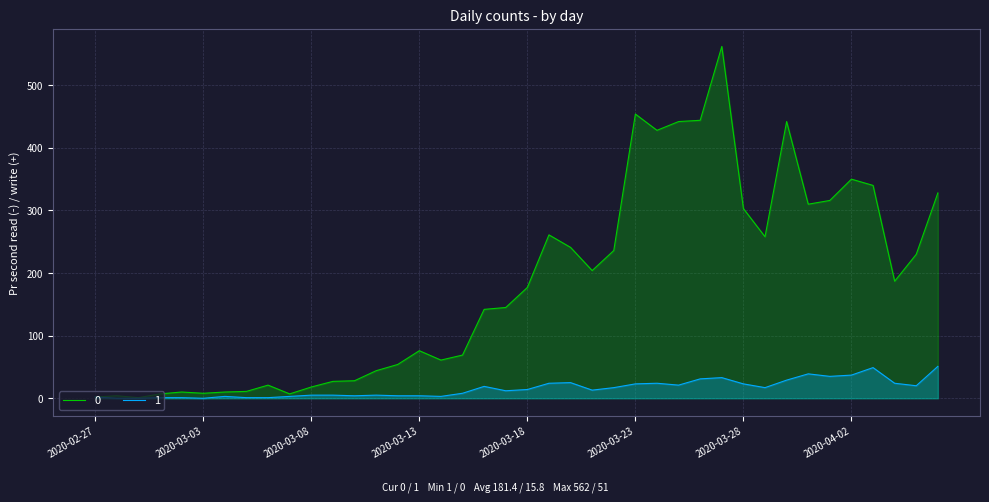

Reading right to left, list all the values displayed in this chart.

0: 2020-04-06=328	2020-04-05=230	2020-04-04=187	2020-04-03=340	2020-04-02=350	2020-04-01=316	2020-03-31=310	2020-03-30=442	2020-03-29=258	2020-03-28=303	2020-03-27=562	2020-03-26=444	2020-03-25=442	2020-03-24=428	2020-03-23=454	2020-03-22=236	2020-03-21=204	2020-03-20=241	2020-03-19=261	2020-03-18=177	2020-03-17=145	2020-03-16=142	2020-03-15=69	2020-03-14=61	2020-03-13=76	2020-03-12=54	2020-03-11=44	2020-03-10=28	2020-03-09=27	2020-03-08=18	2020-03-07=7	2020-03-06=21	2020-03-05=11	2020-03-04=10	2020-03-03=8	2020-03-02=10	2020-03-01=7	2020-02-29=1	2020-02-28=4	2020-02-27=2
1: 2020-04-06=51	2020-04-05=20	2020-04-04=24	2020-04-03=49	2020-04-02=37	2020-04-01=35	2020-03-31=39	2020-03-30=29	2020-03-29=17	2020-03-28=23	2020-03-27=33	2020-03-26=31	2020-03-25=21	2020-03-24=24	2020-03-23=23	2020-03-22=17	2020-03-21=13	2020-03-20=25	2020-03-19=24	2020-03-18=14	2020-03-17=12	2020-03-16=19	2020-03-15=8	2020-03-14=3	2020-03-13=4	2020-03-12=4	2020-03-11=5	2020-03-10=4	2020-03-09=5	2020-03-08=5	2020-03-07=3	2020-03-06=1	2020-03-05=1	2020-03-04=3	2020-03-03=0	2020-03-02=1	2020-03-01=1	2020-02-29=0	2020-02-28=0	2020-02-27=2